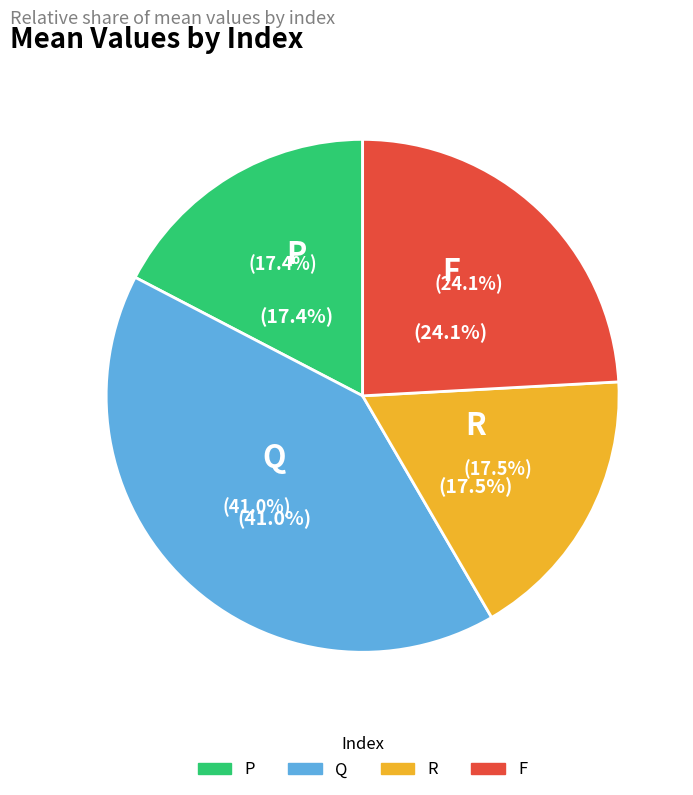

To the nearest percent, what is the difference between the largest and smallest slice percentages?

24%